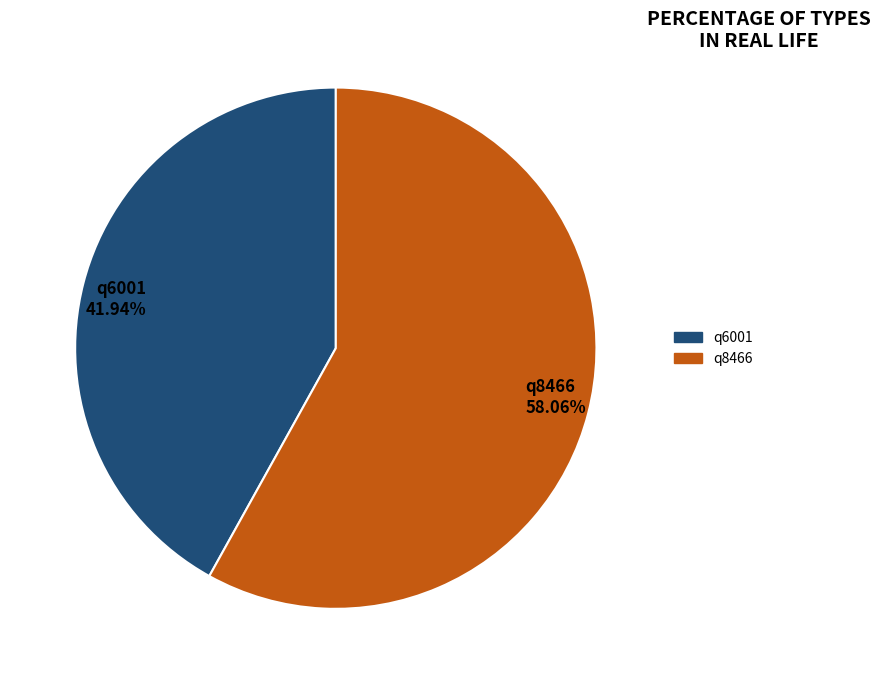

Rank the categories by value from highest to lowest.

q8466, q6001